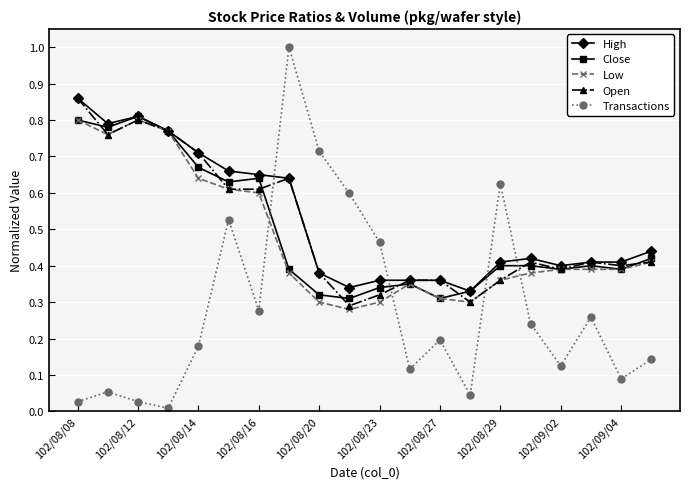

True or false: Transactions and Low cross at least once.

True